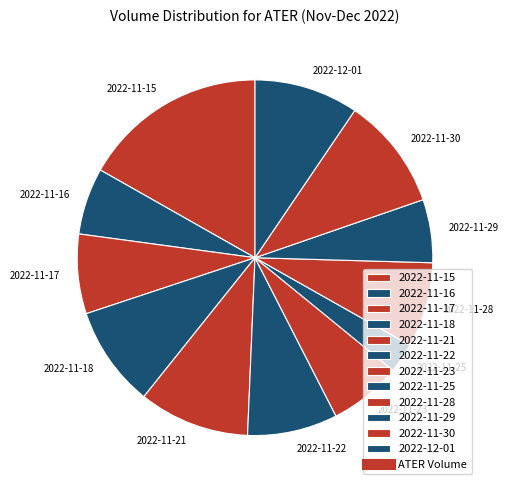

Is 2022-12-01 the majority of the pie?

No